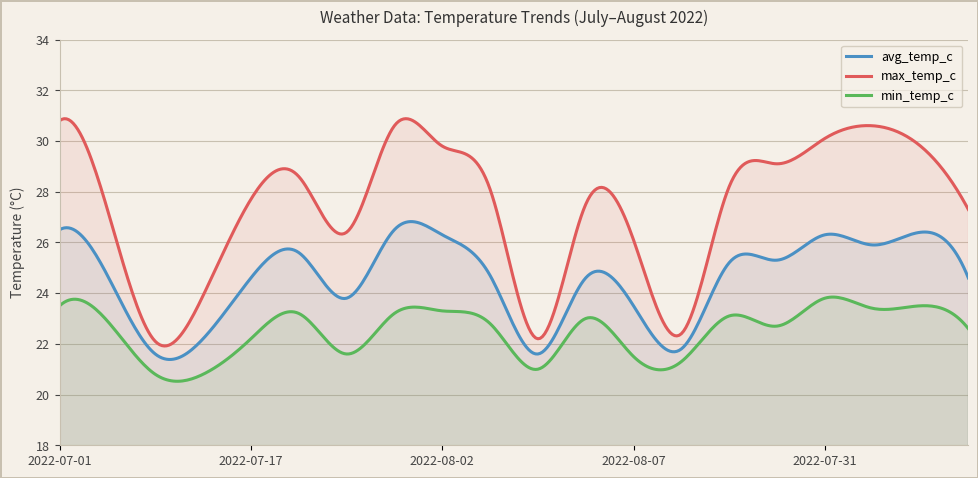

How many lines are shown in the chart?

3